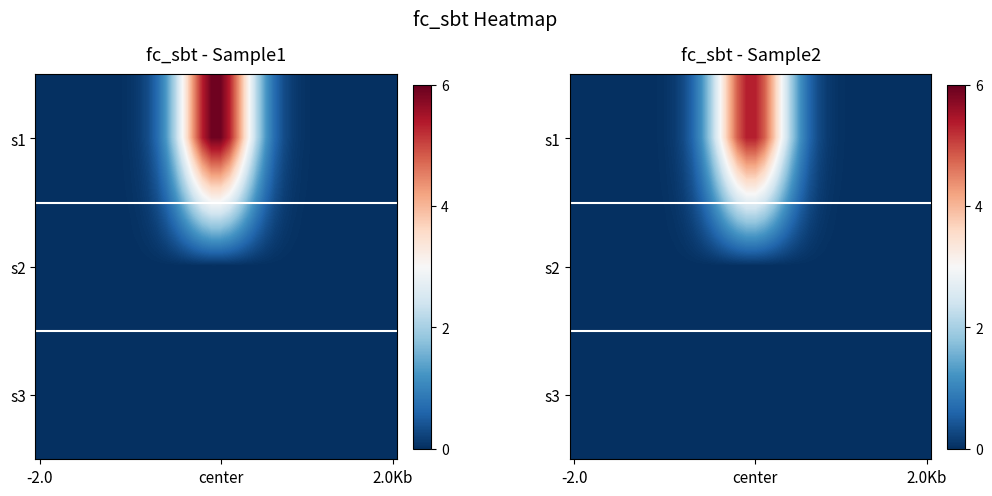

Which series has the largest total across all categories?

s1